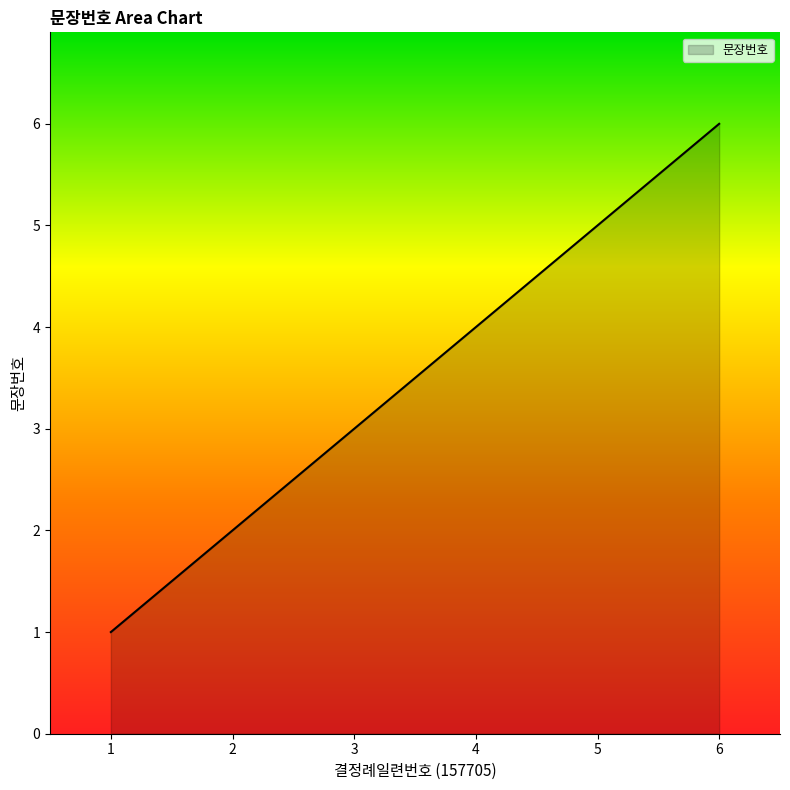

What is the difference between the values at 4 and 6?

2